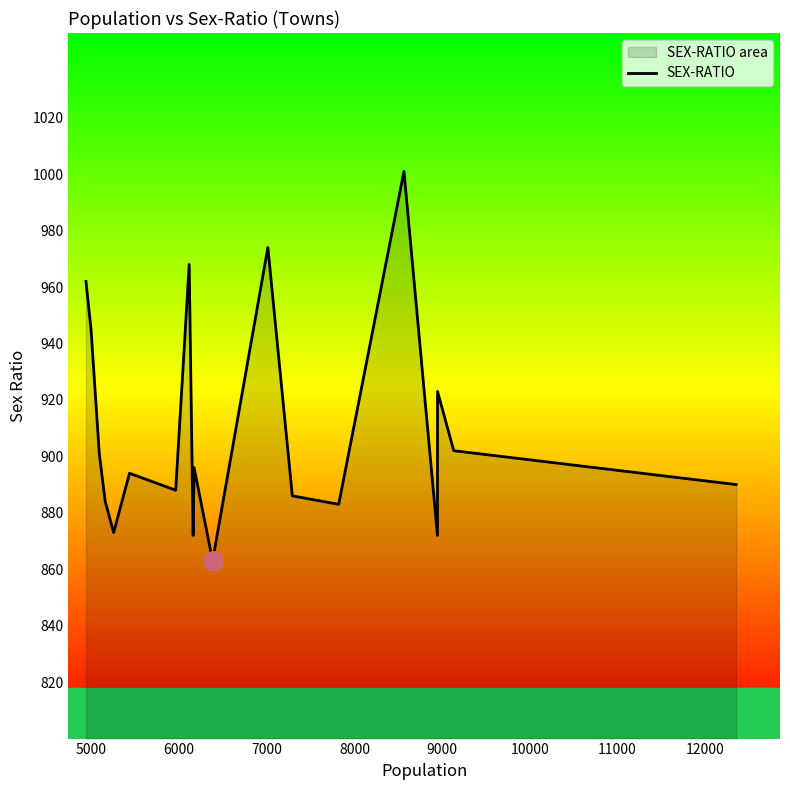

What is the difference between the maximum and minimum values?

138